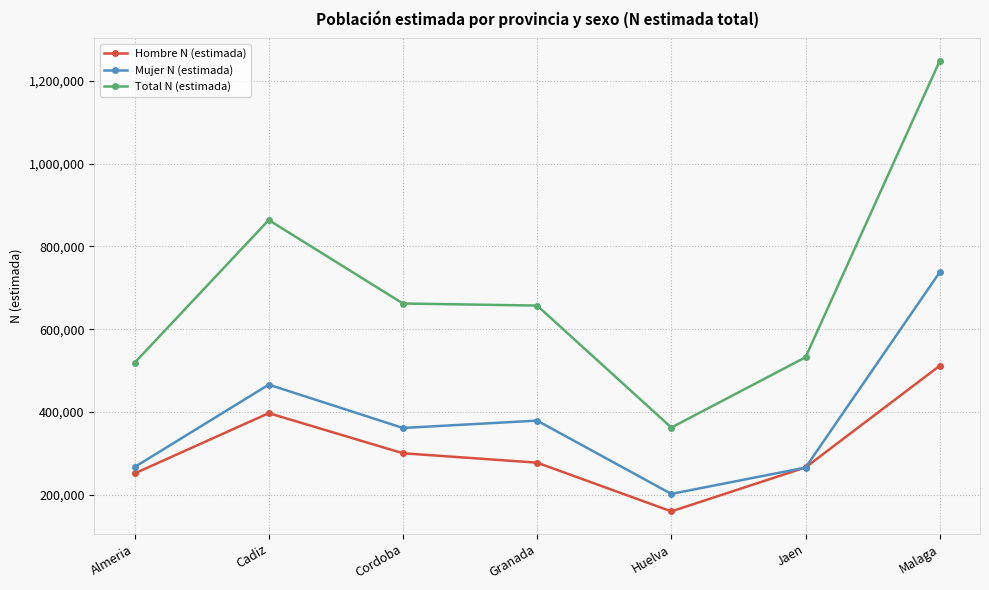

Rank the series by their average value, from lowest to highest.

Hombre N (estimada), Mujer N (estimada), Total N (estimada)